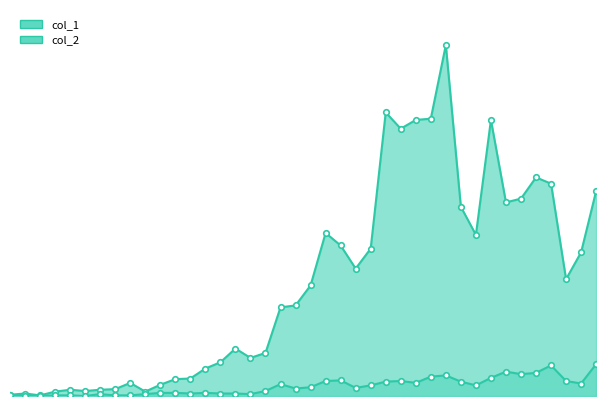

At which category does col_2 reach its first local valley?

2020-03-03